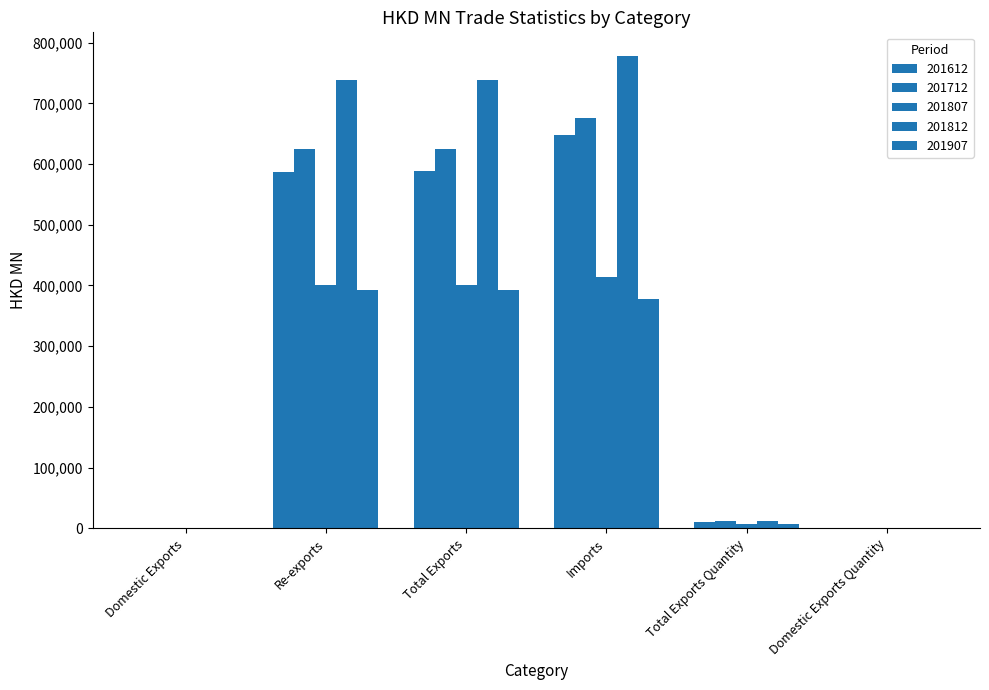

Which category has the lowest value across all series?

Domestic Exports Quantity